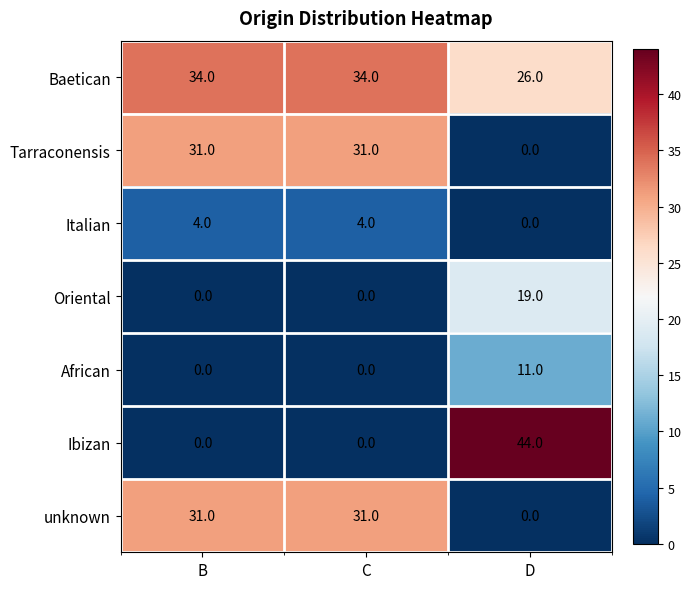

Reading left to right, extract all data points from this chart.

Baetican: 34	34	26
Tarraconensis: 31	31	0
Italian: 4	4	0
Oriental: 0	0	19
African: 0	0	11
Ibizan: 0	0	44
unknown: 31	31	0